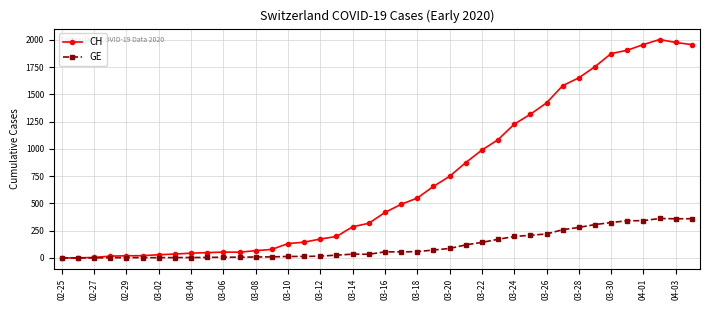

Rank the series by their maximum value, from lowest to highest.

GE, CH